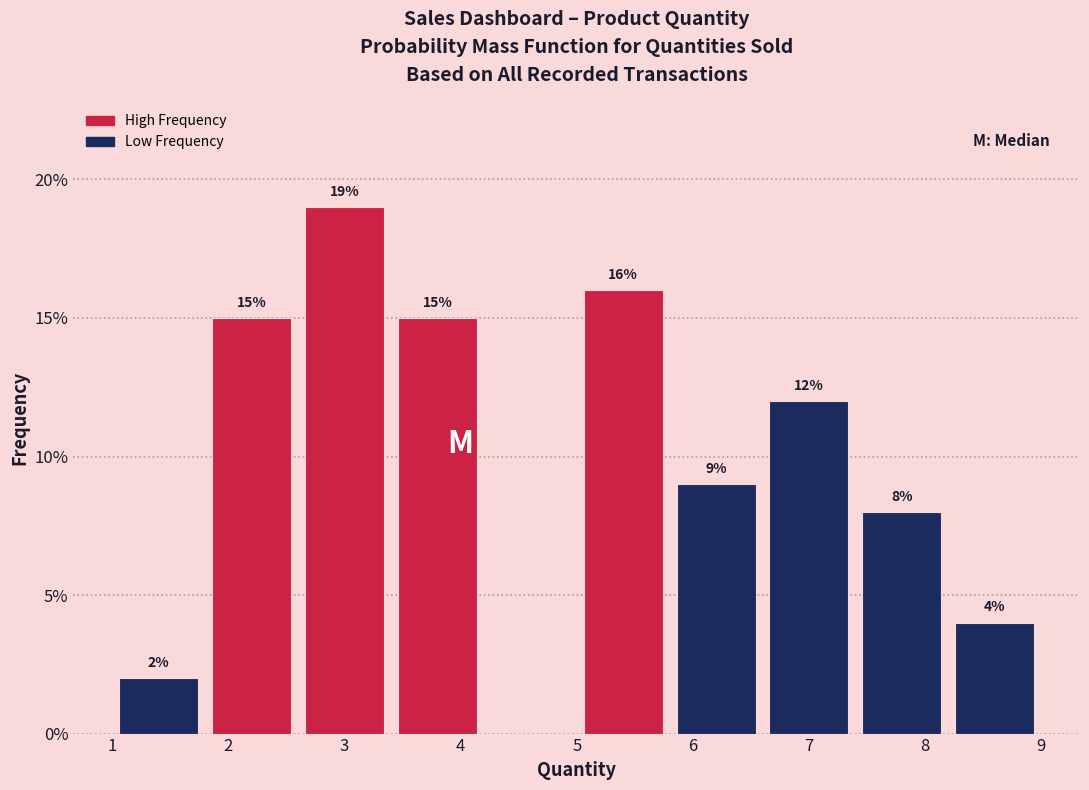

Over which range of the x-axis is the bar tallest?

2.6 to 3.4